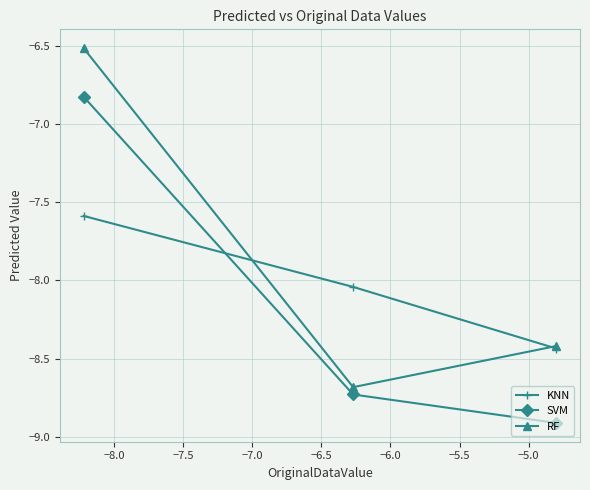

Which series has the largest total across all categories?

RF